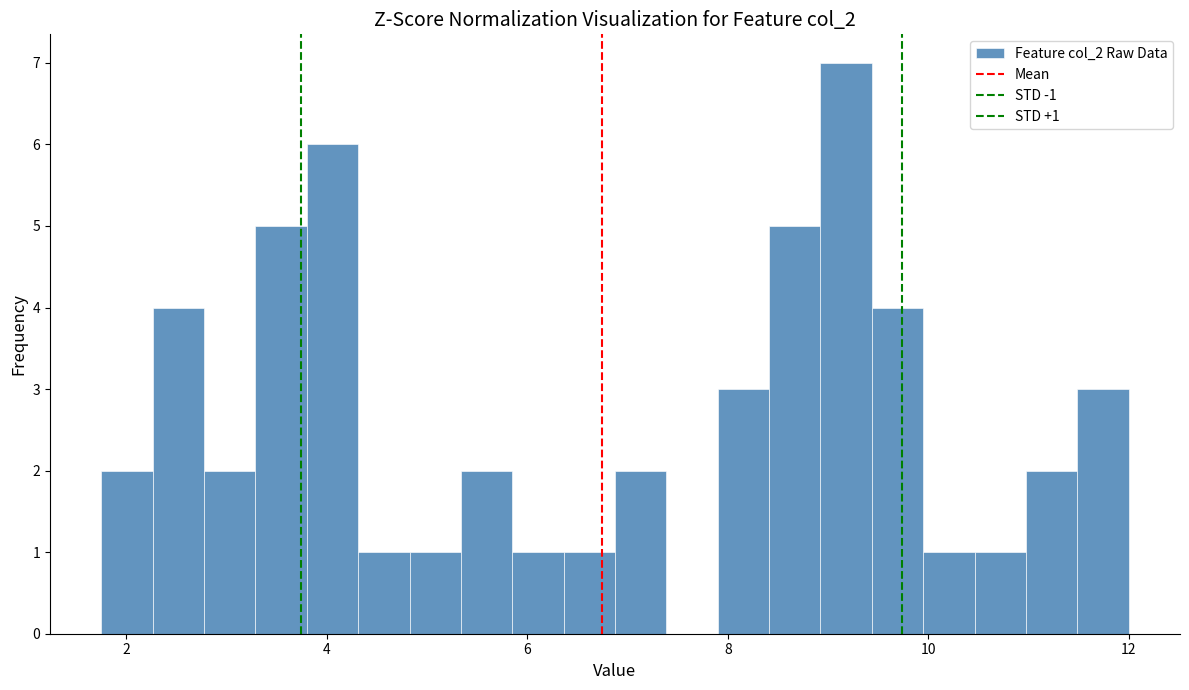

Around what value on the x-axis is the tallest bar? Give the approximate position of its centre, as read against the axis.

9.2